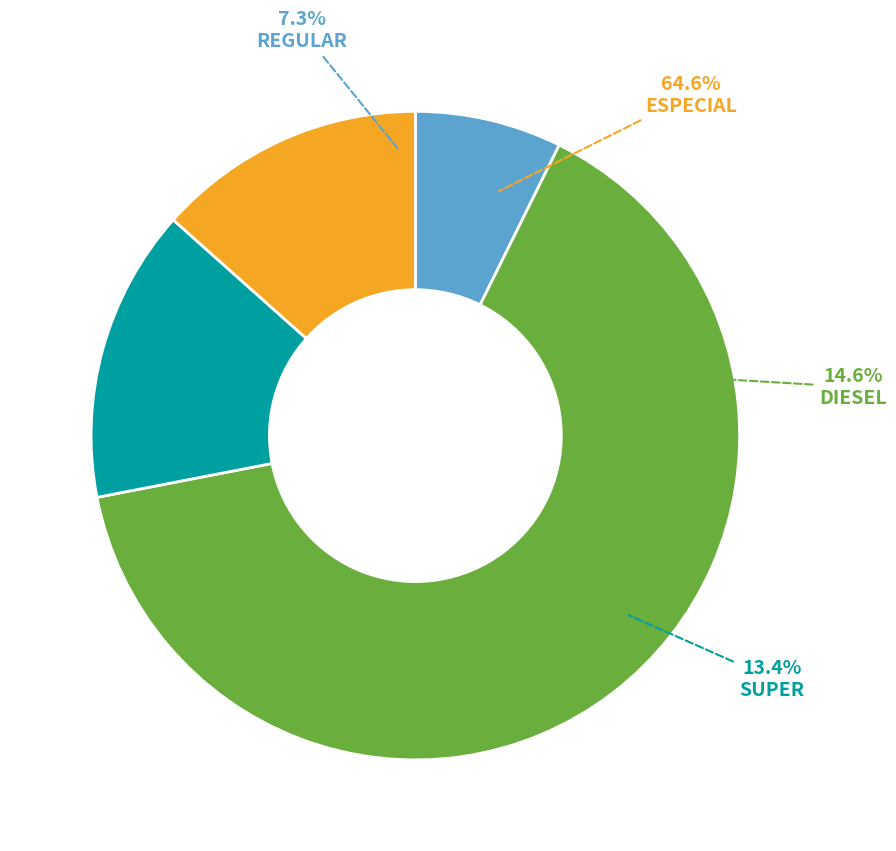

To the nearest percent, what percentage of the pie is DIESEL?

15%